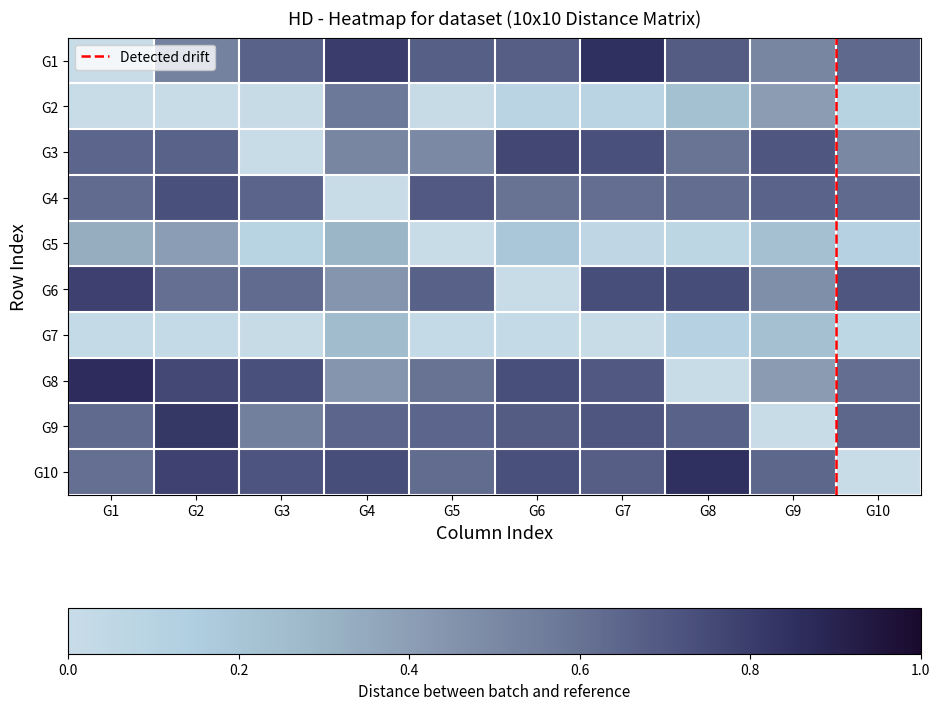

What is the difference between the G5 values at G7 and G5?

0.1